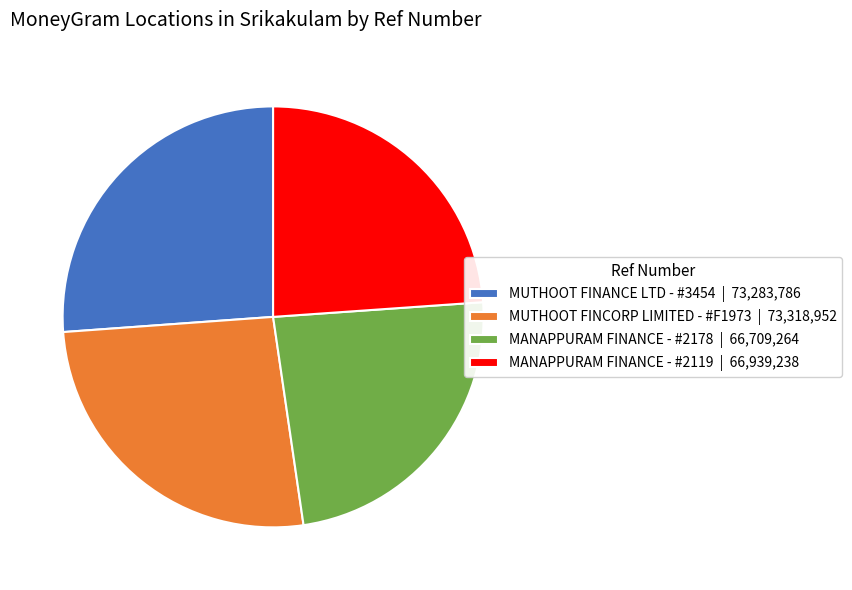

Is there a majority slice in this chart?

No